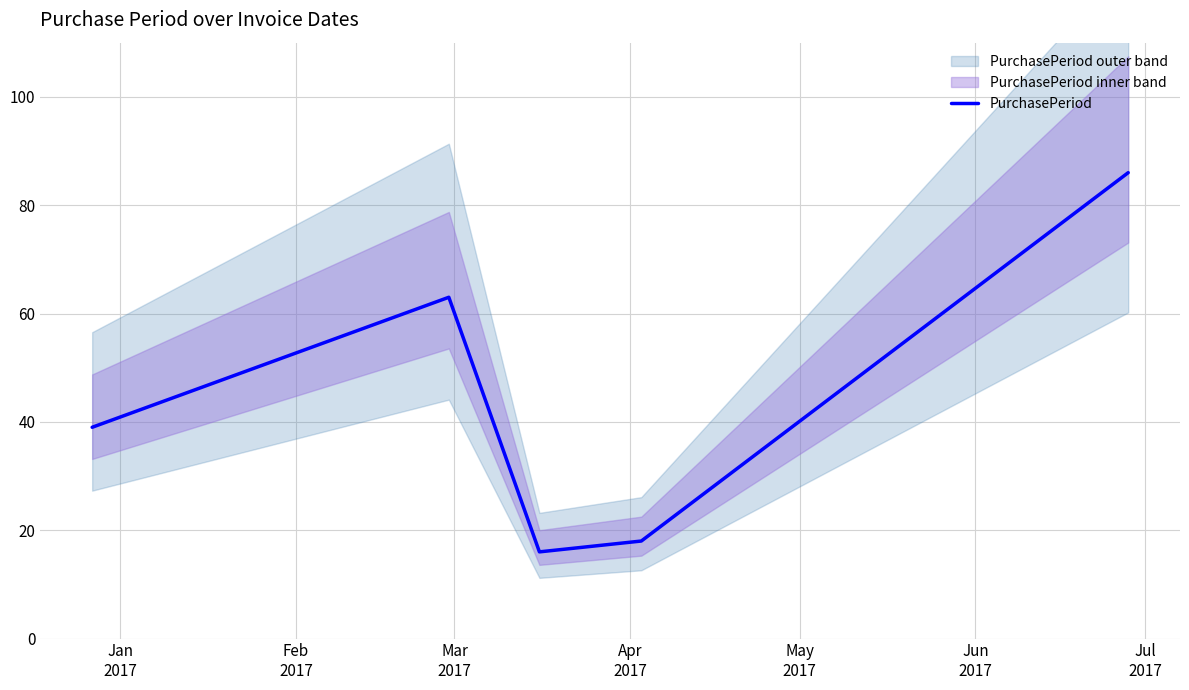

What is the value of the 2nd point from the left?

63